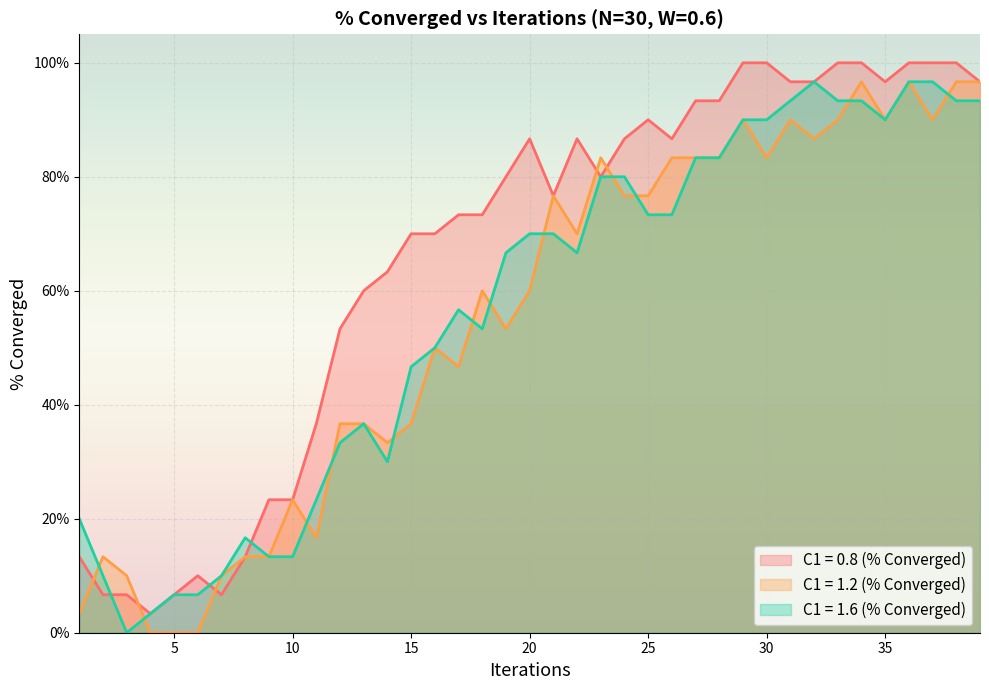

Is the value of C1 = 0.8 (% Converged) at 27 greater than the value of C1 = 1.2 (% Converged) at 14?

Yes